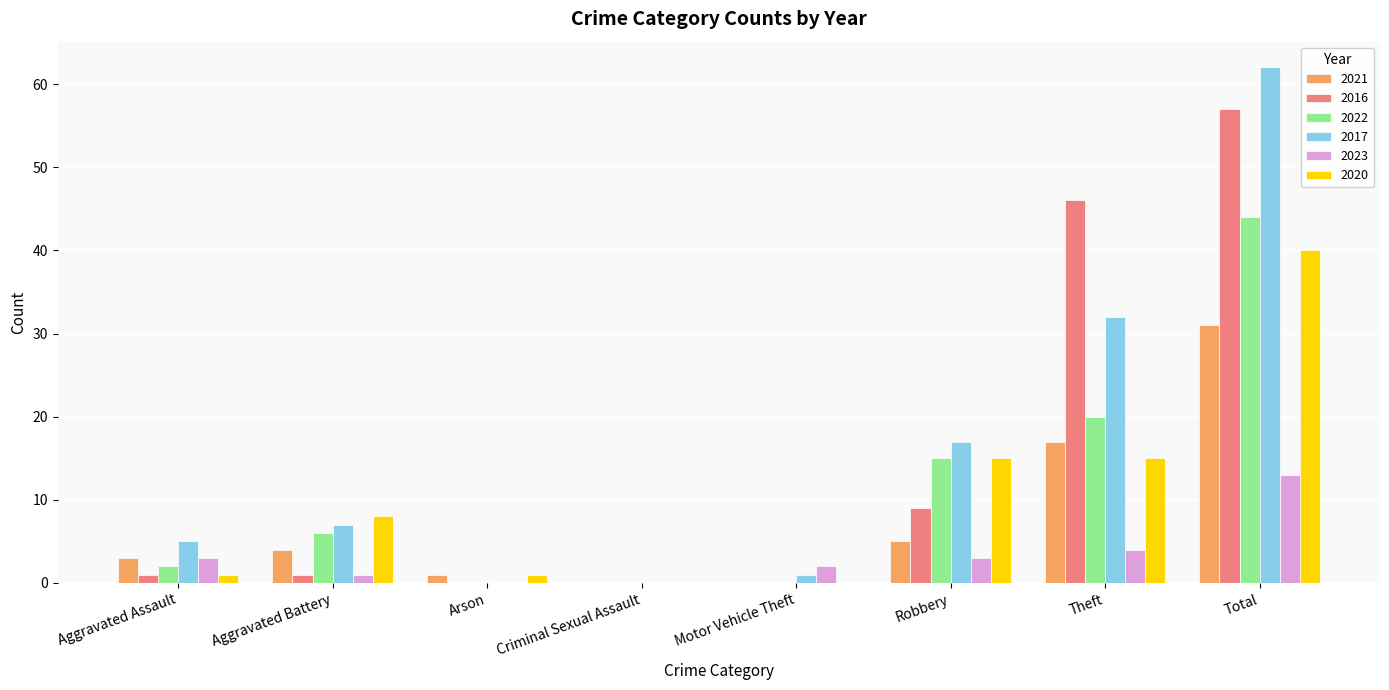

What is the sum of all 2020 values?

80